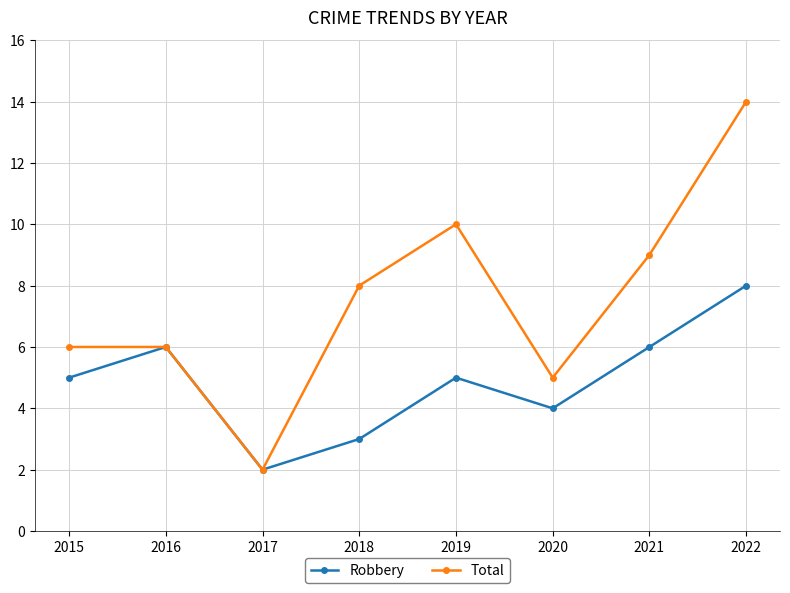

Count the number of categories in the chart.

8